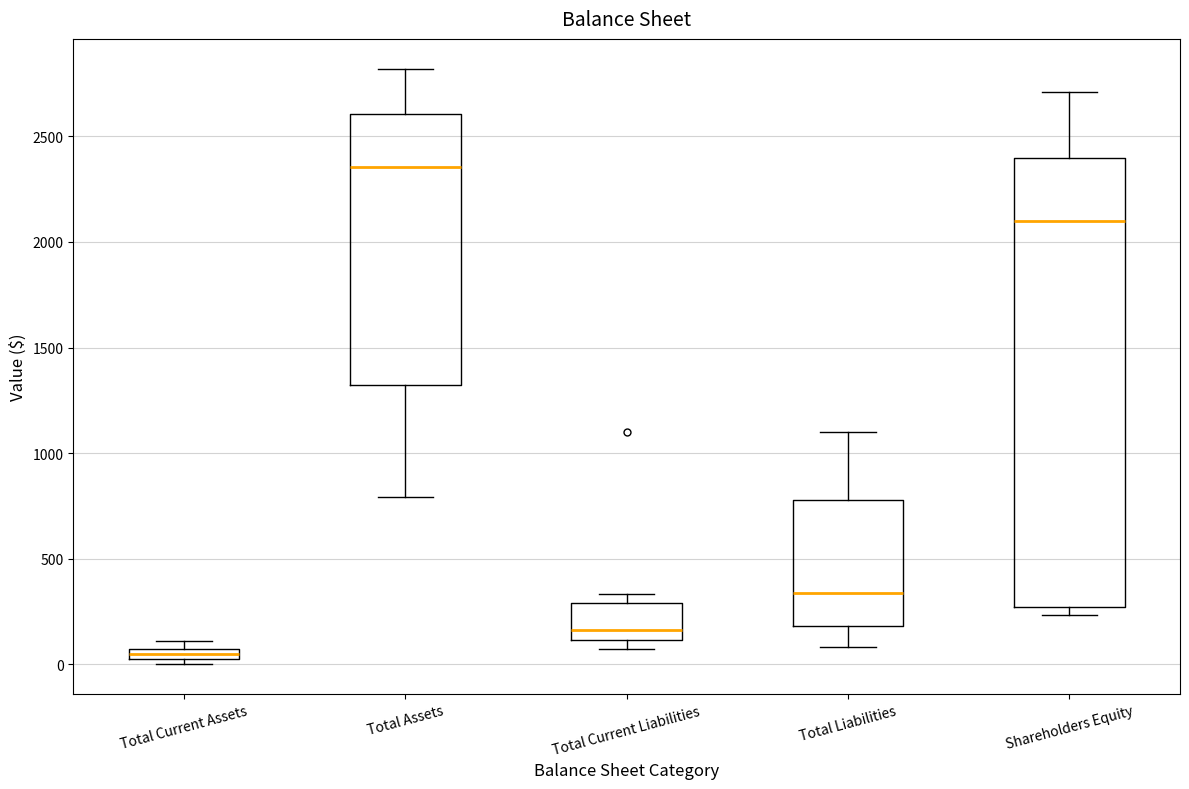

Which box has the lowest median line?

Total Current Assets